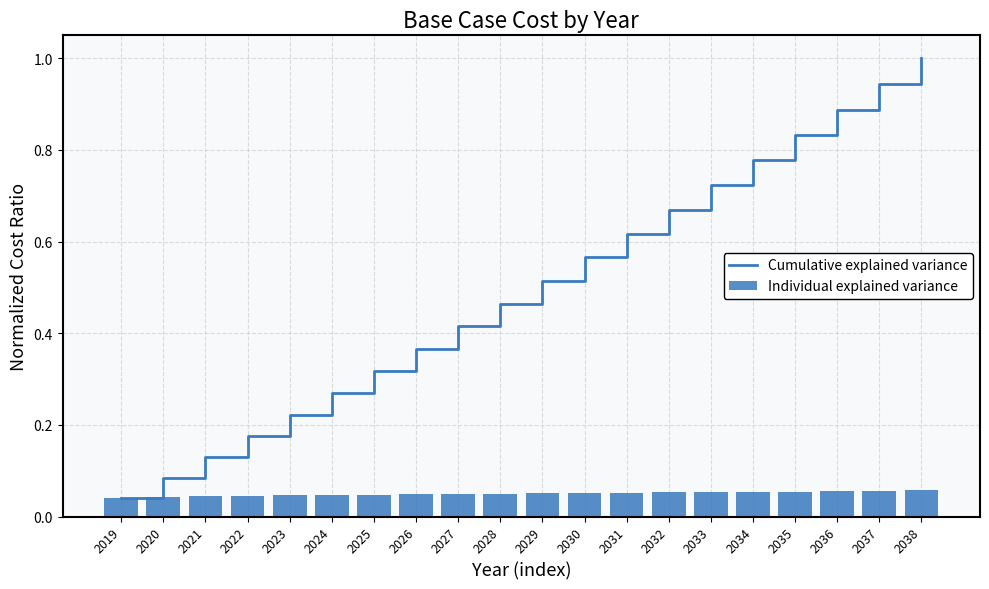

Which series has the widest spread of values?

Cumulative explained variance